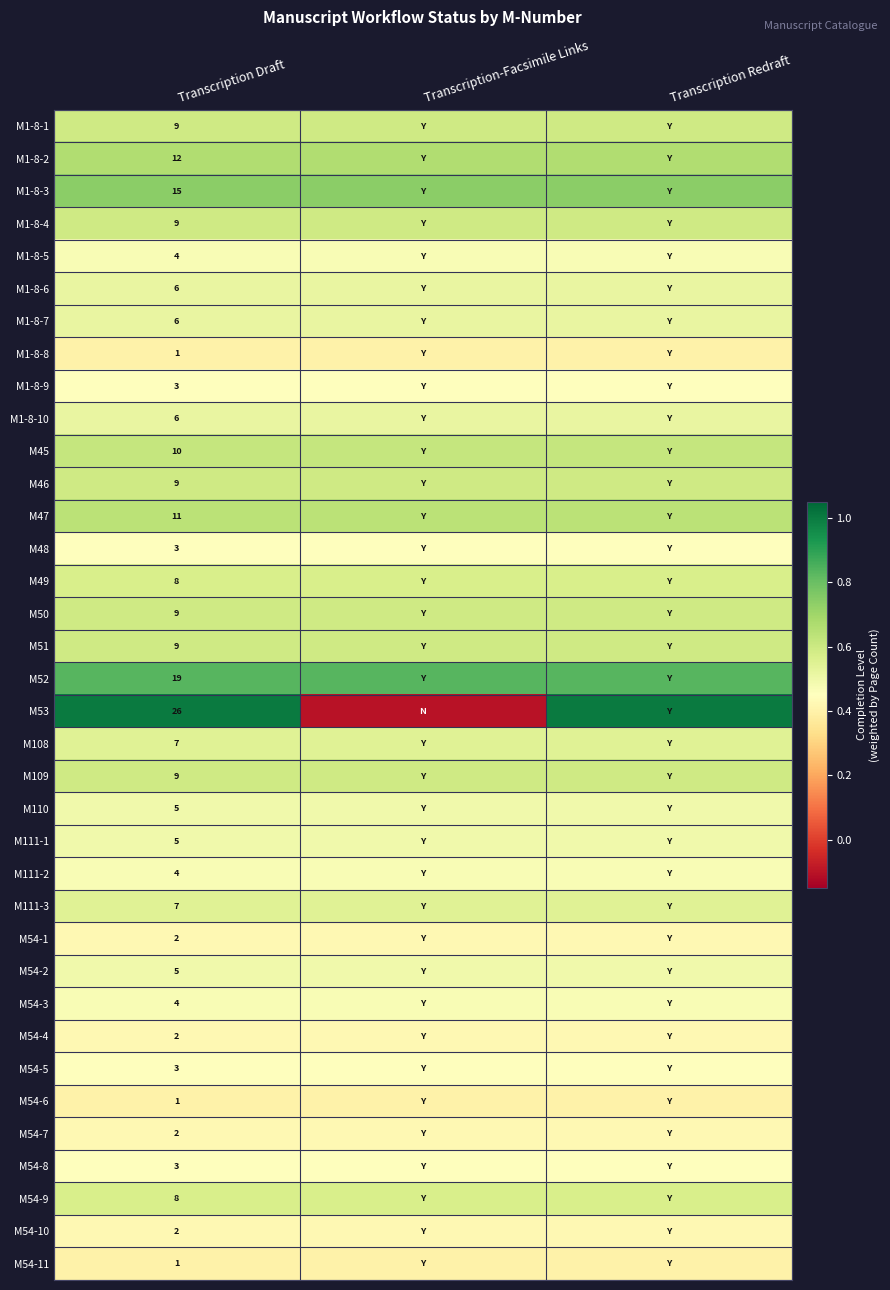

What is the total value across all series at Transcription Draft?

245.0